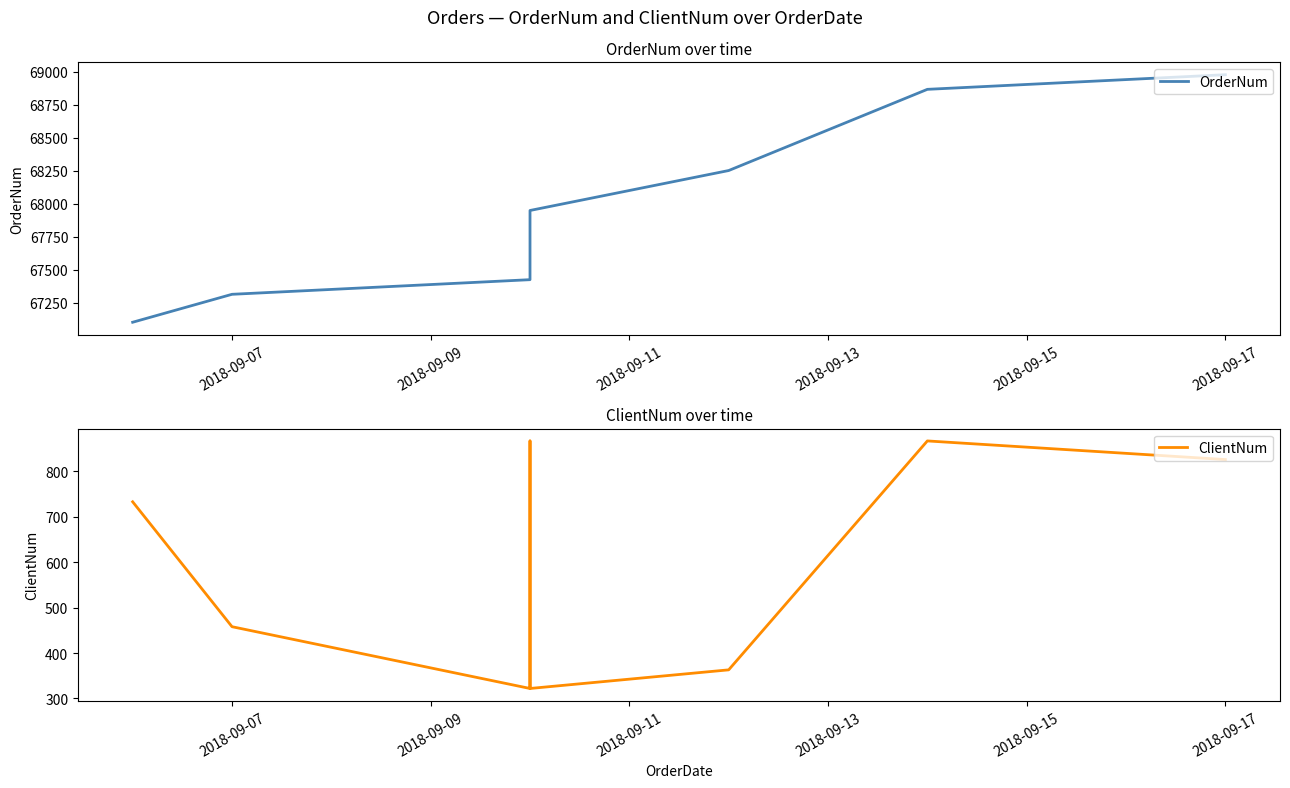

The ClientNum series shows 492 at 2018-09-17. True or false?

False